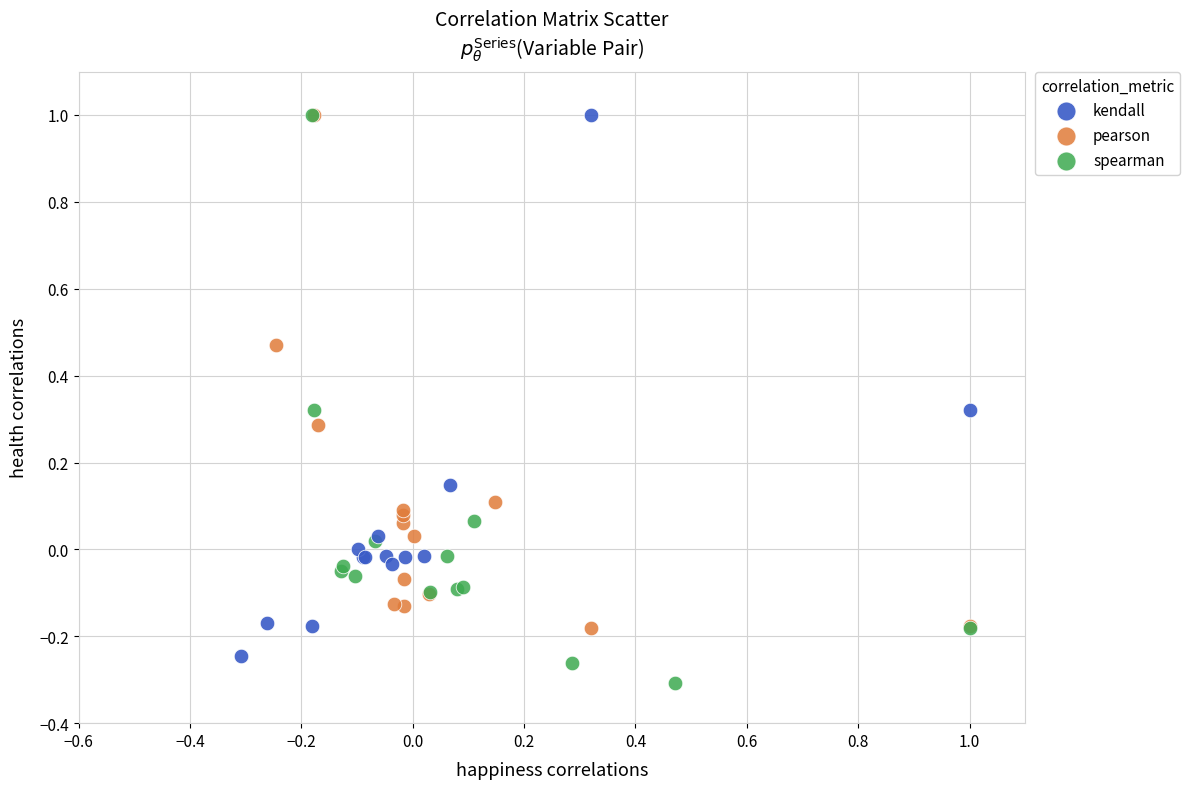

Which series reaches the minimum Y coordinate?

spearman